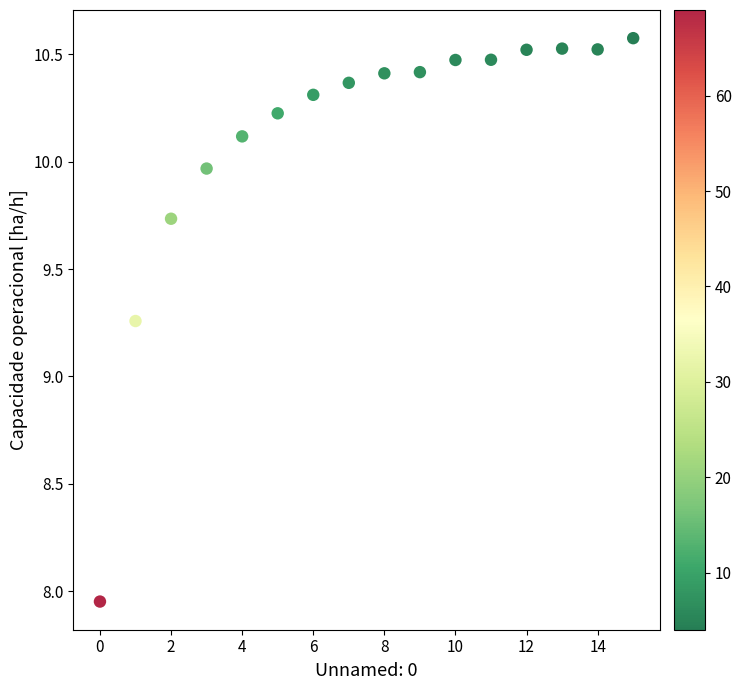

What is the range of Y values (max minus min)?

2.6